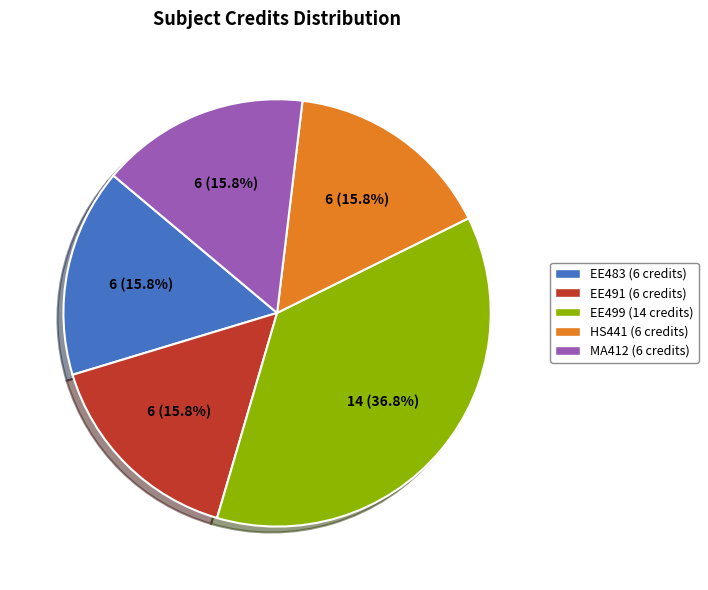

Combined, what portion of the pie is EE483 (6 credits) and EE499 (14 credits)?

52.6%